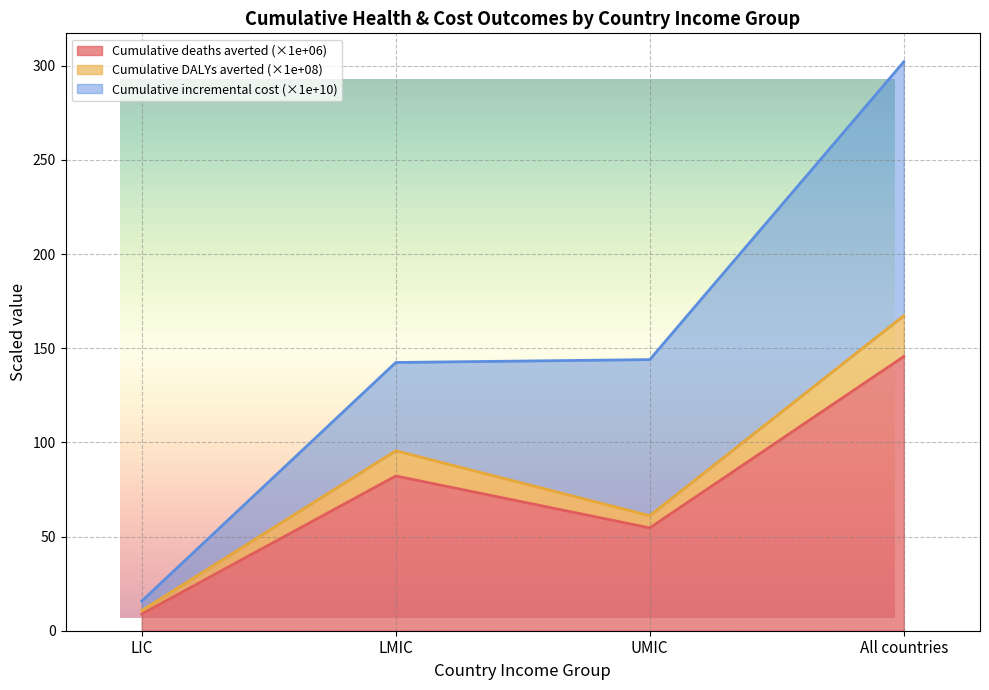

How many lines are shown in the chart?

3